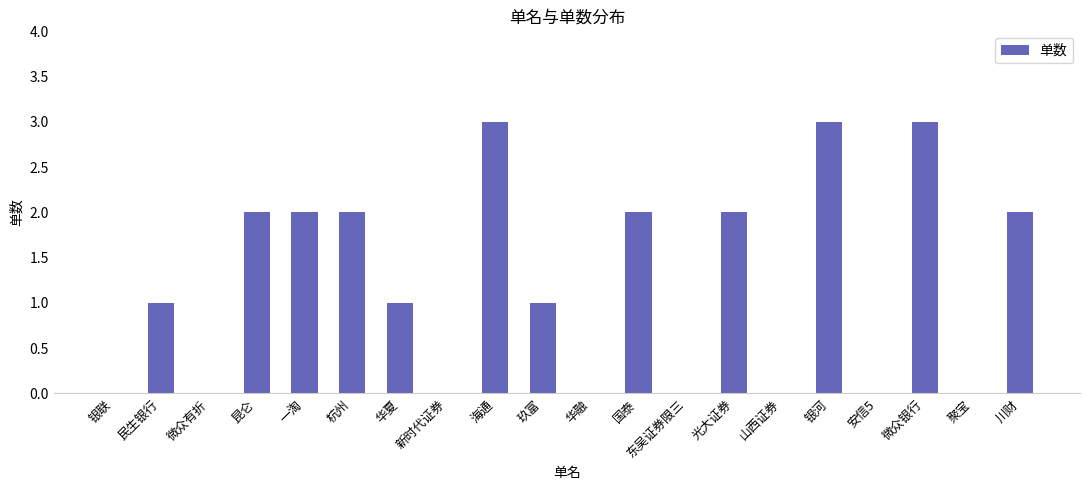

How many distinct data groups are displayed?

1